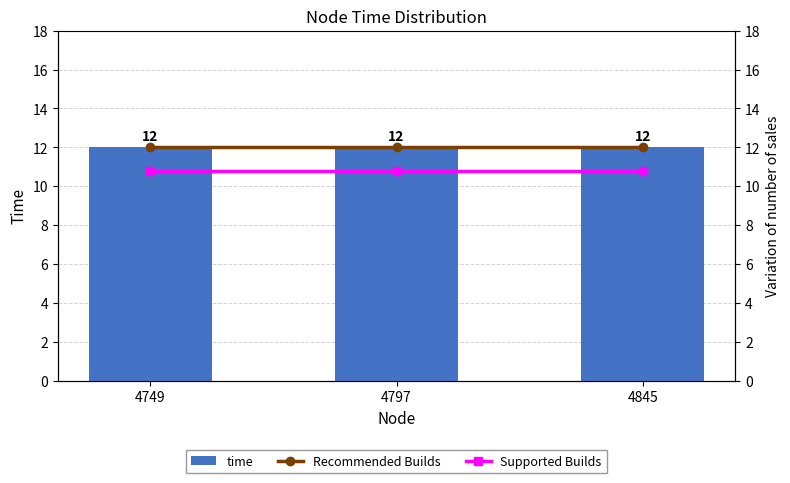

The value of Recommended Builds at 4749 is 12.0. True or false?

True